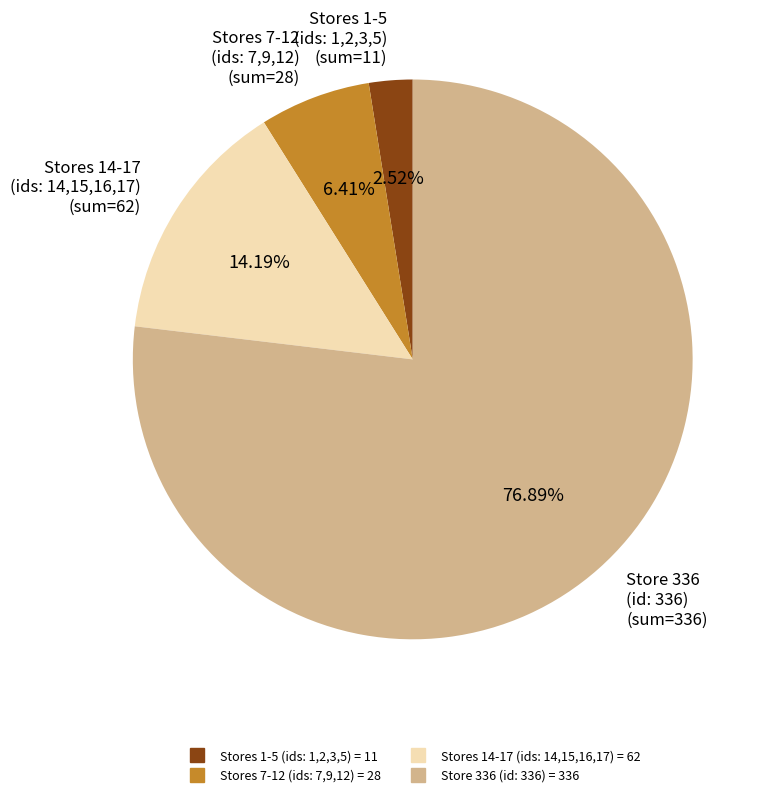

Is there a majority slice in this chart?

Yes